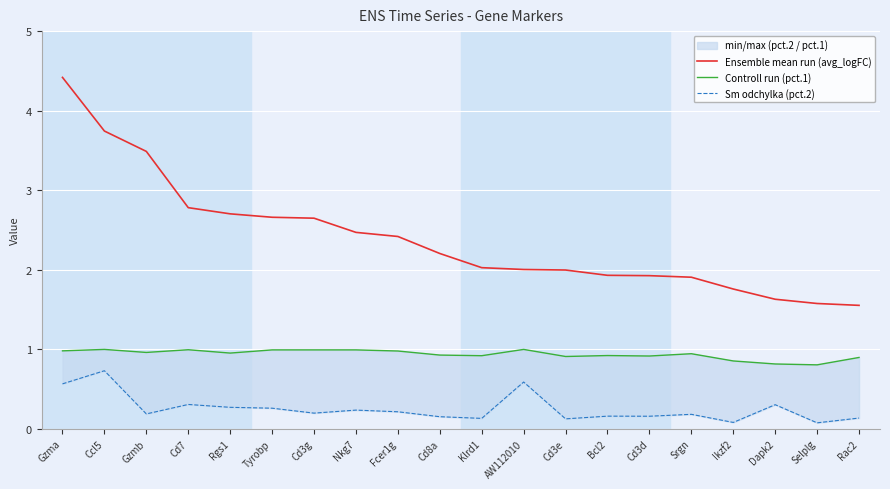

Which series changed the most between Gzma and Gzmb?

Ensemble mean run (avg_logFC)